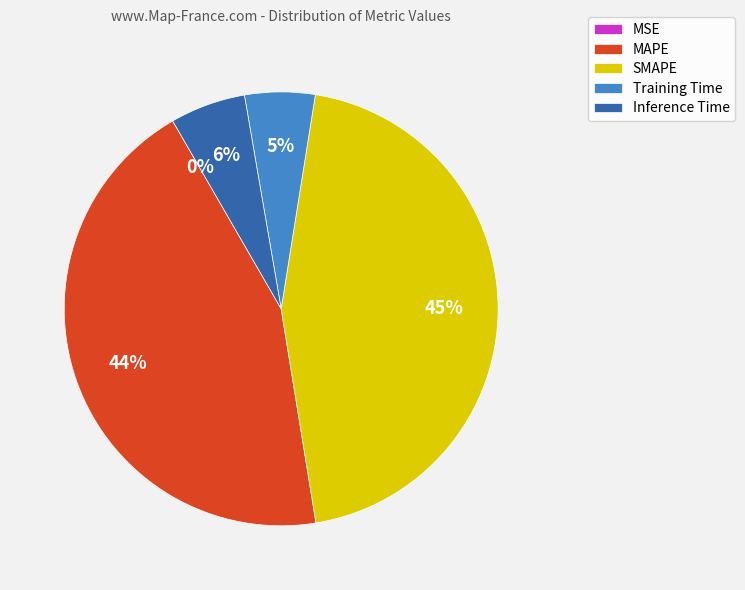

Is there any slice that represents more than half of the pie?

No